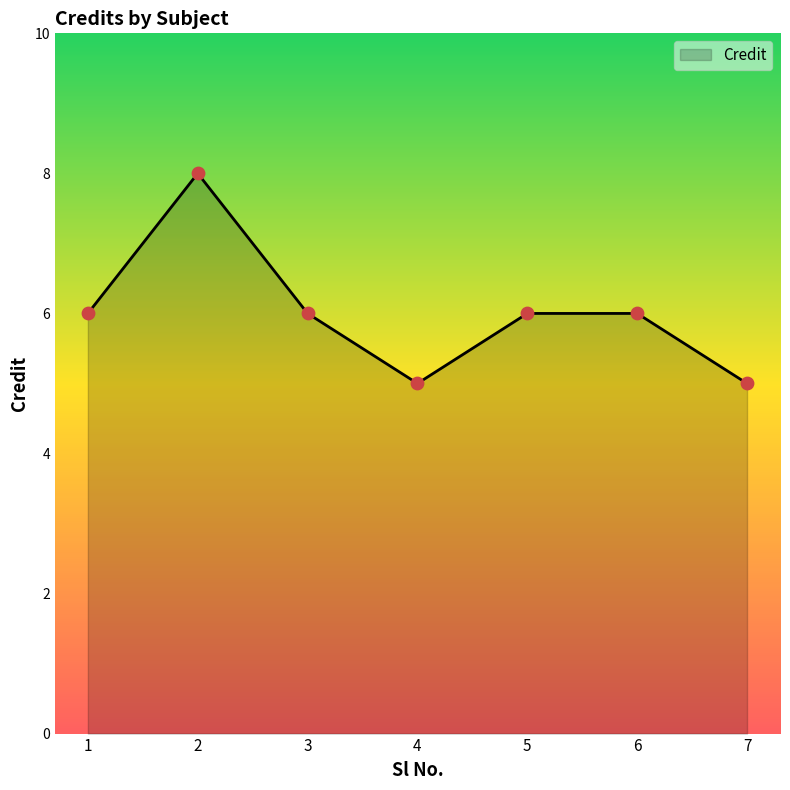

What is the change in value from 4 to 5?

+1